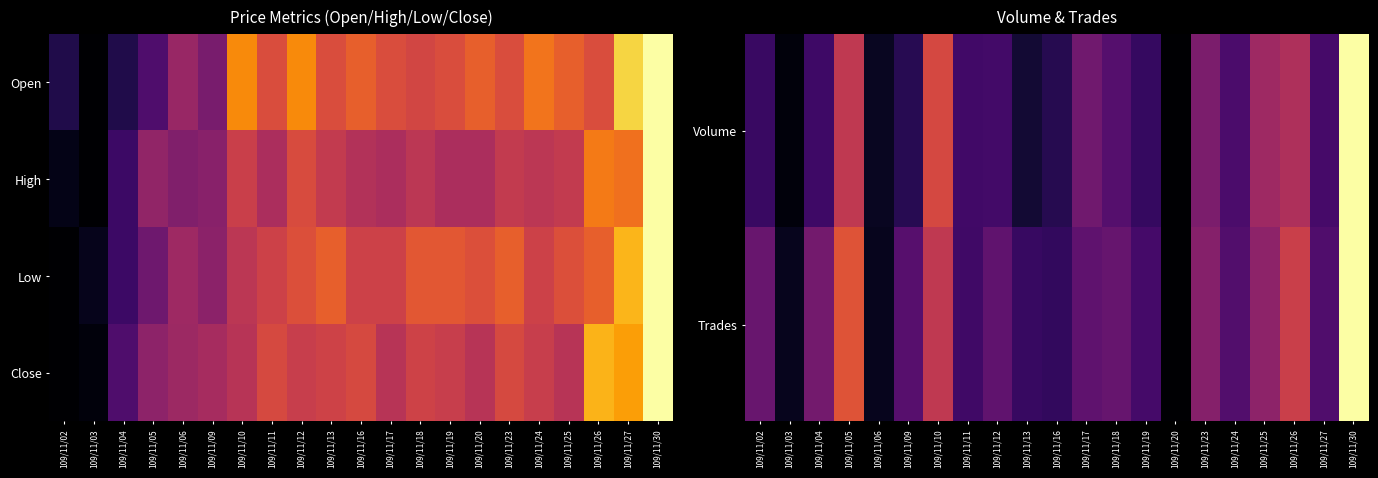

Which label corresponds to the largest value in the chart?

109/11/30